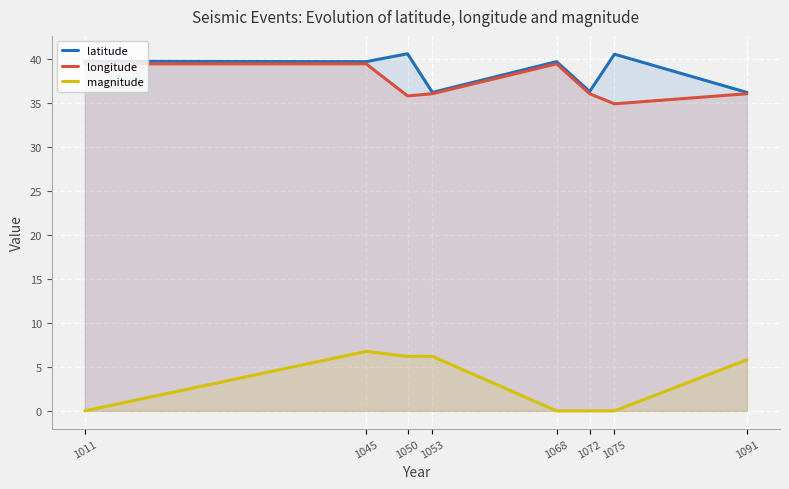

What are all the series names shown in the legend?

latitude, longitude, magnitude